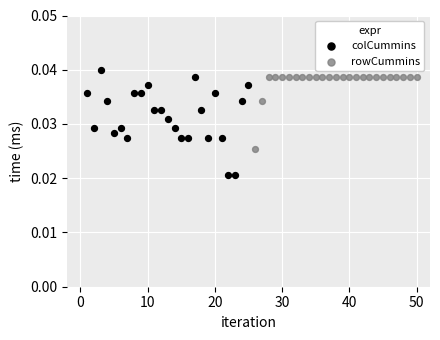

Which series has the largest Y range (max minus min)?

colCummins